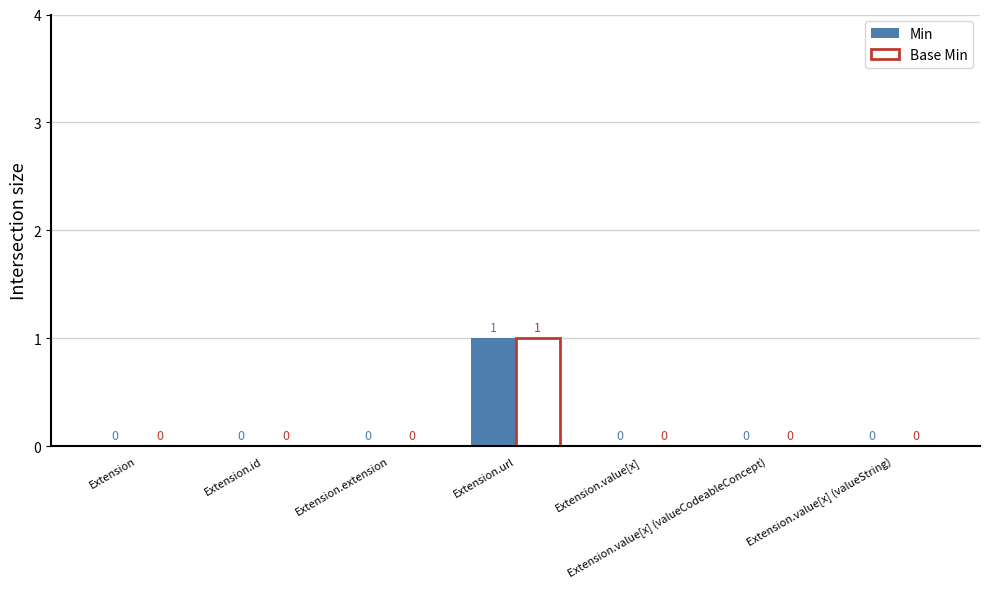

What is the maximum value for Base Min?

1